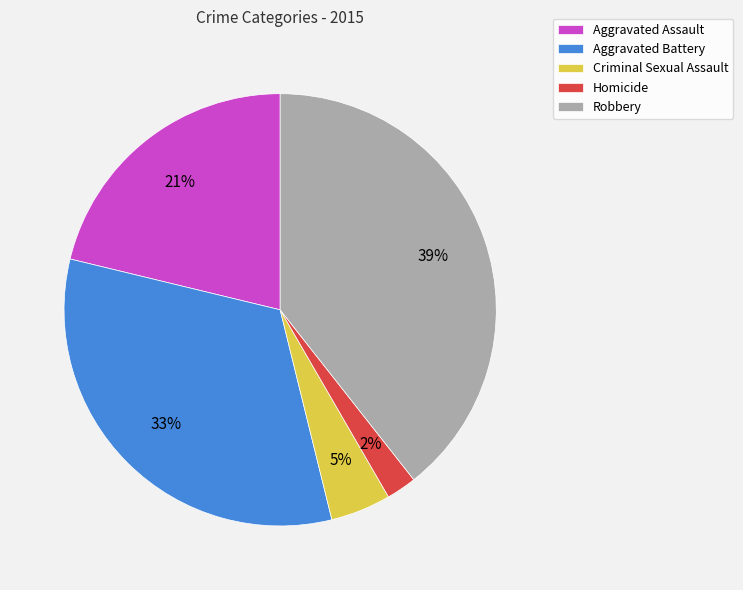

The Criminal Sexual Assault slice represents 18% of the pie. True or false?

False